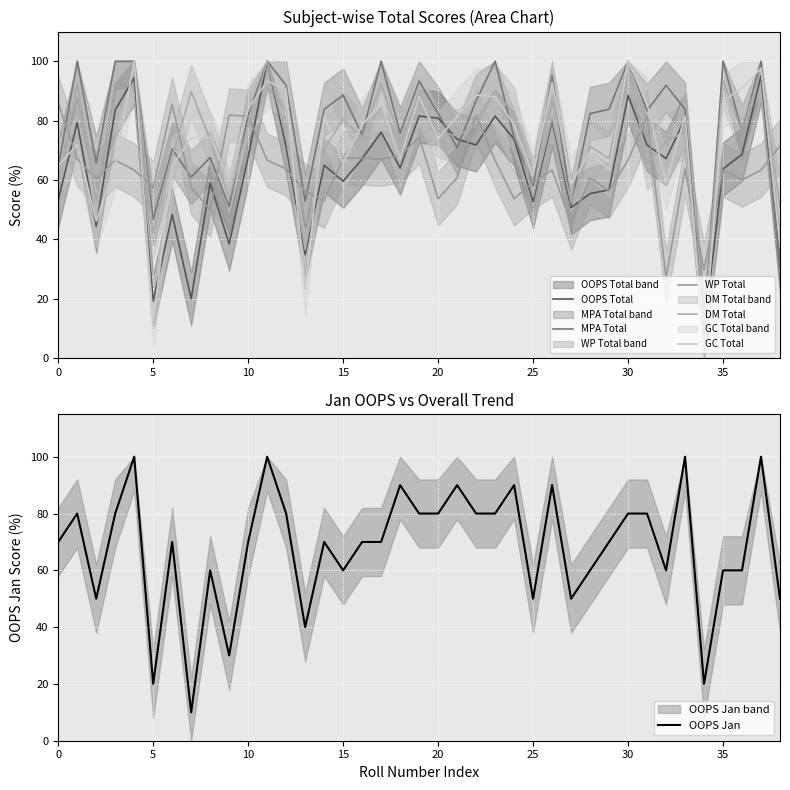

How many intersections are there between OOPS Total and MPA Total?

3